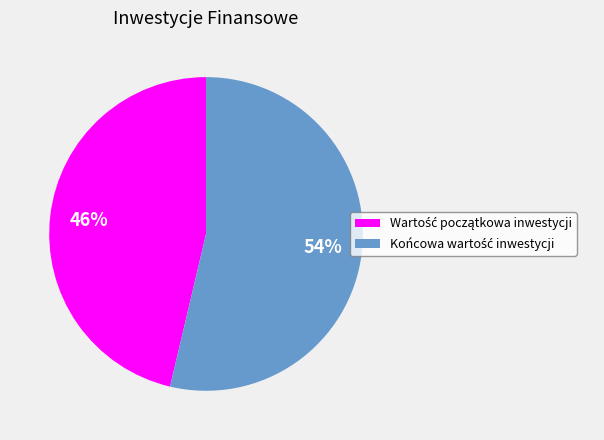

To the nearest percent, what is the average slice percentage?

50%